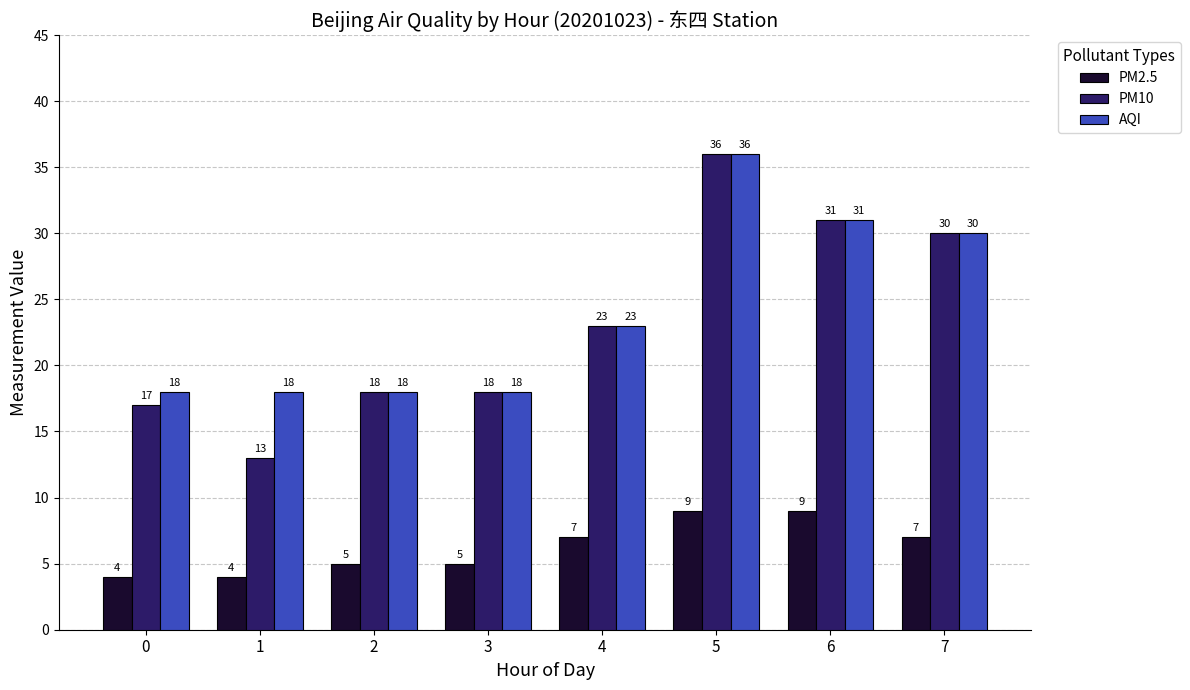

True or false: AQI has a value of 18 at 2.

True